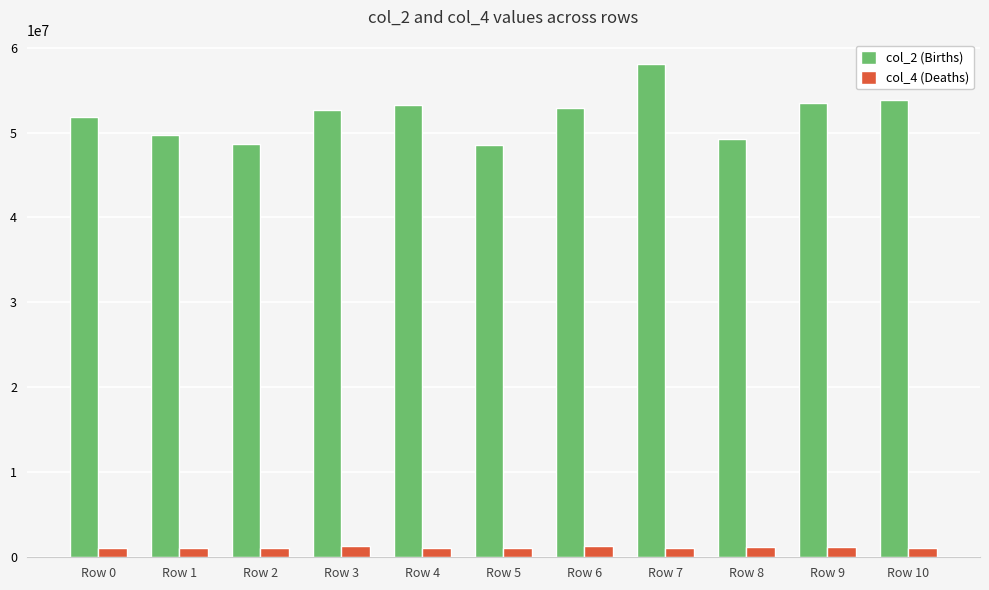

What is the spread (max minus min) of values at Row 4?

52105542